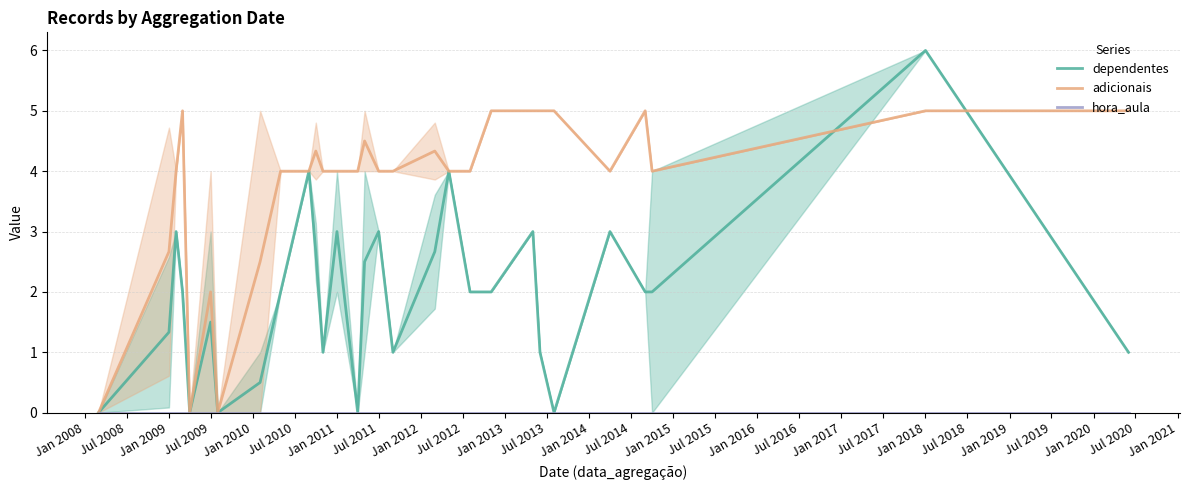

At which label does dependentes reach its peak?

Jan 2018